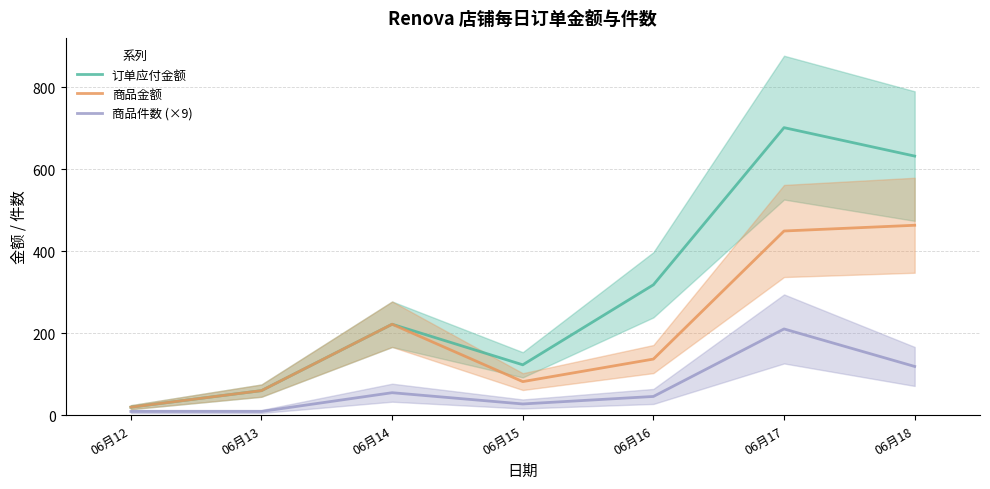

Where does the 商品件数 (×9) series first go above 45?

06月14